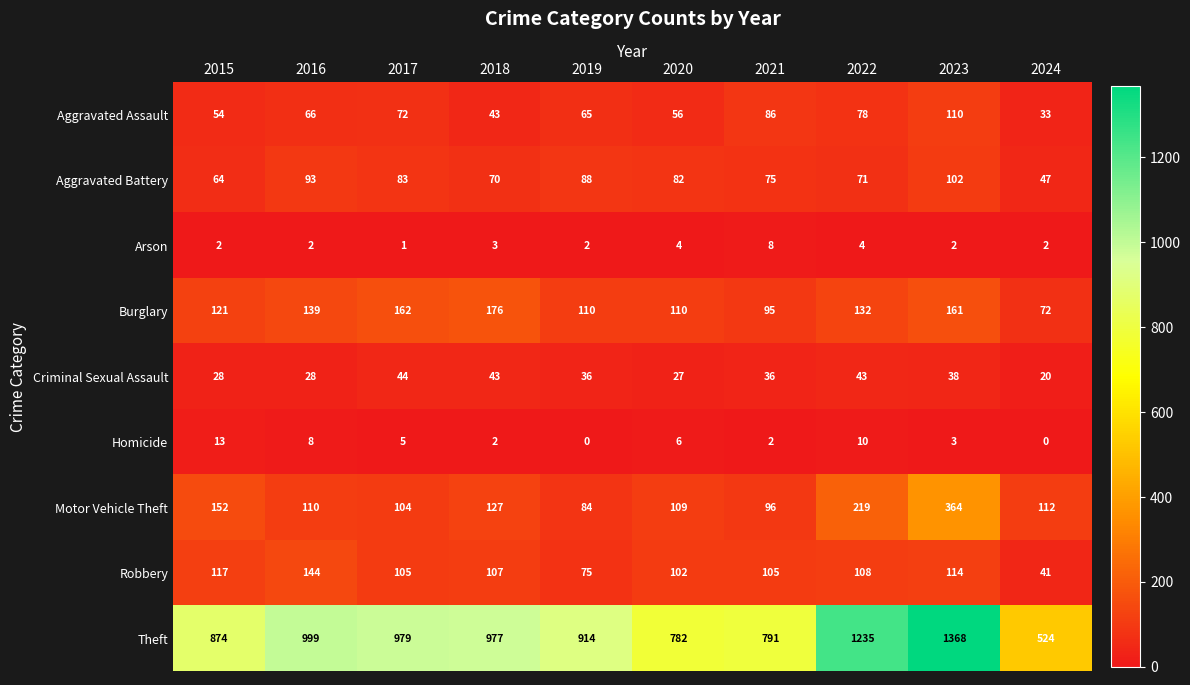

What is the difference between the Homicide values at 2015 and 2024?

13